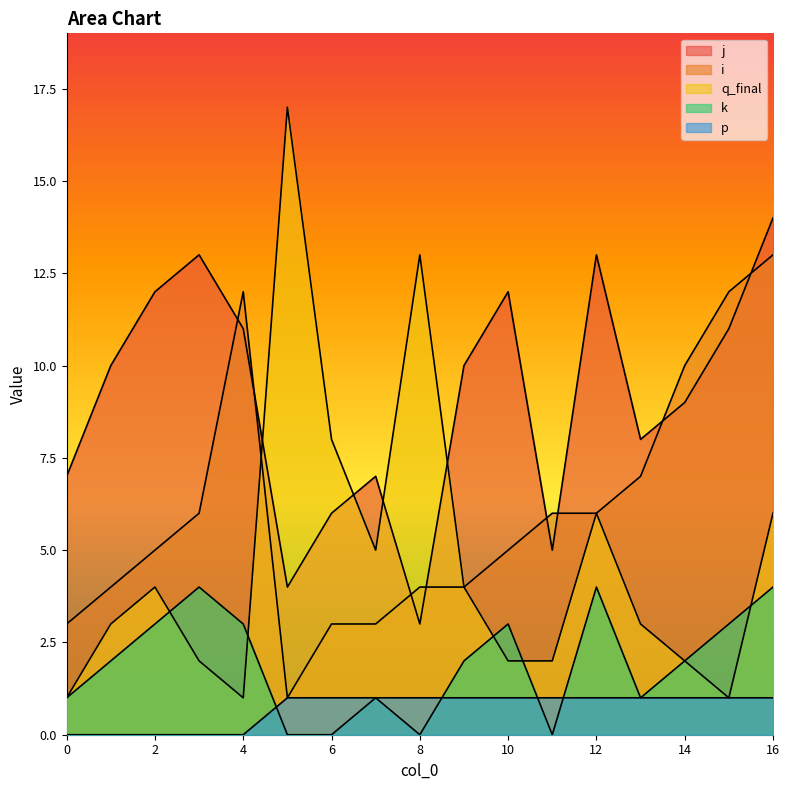

Does the chart display data point markers on the line(s)?

No